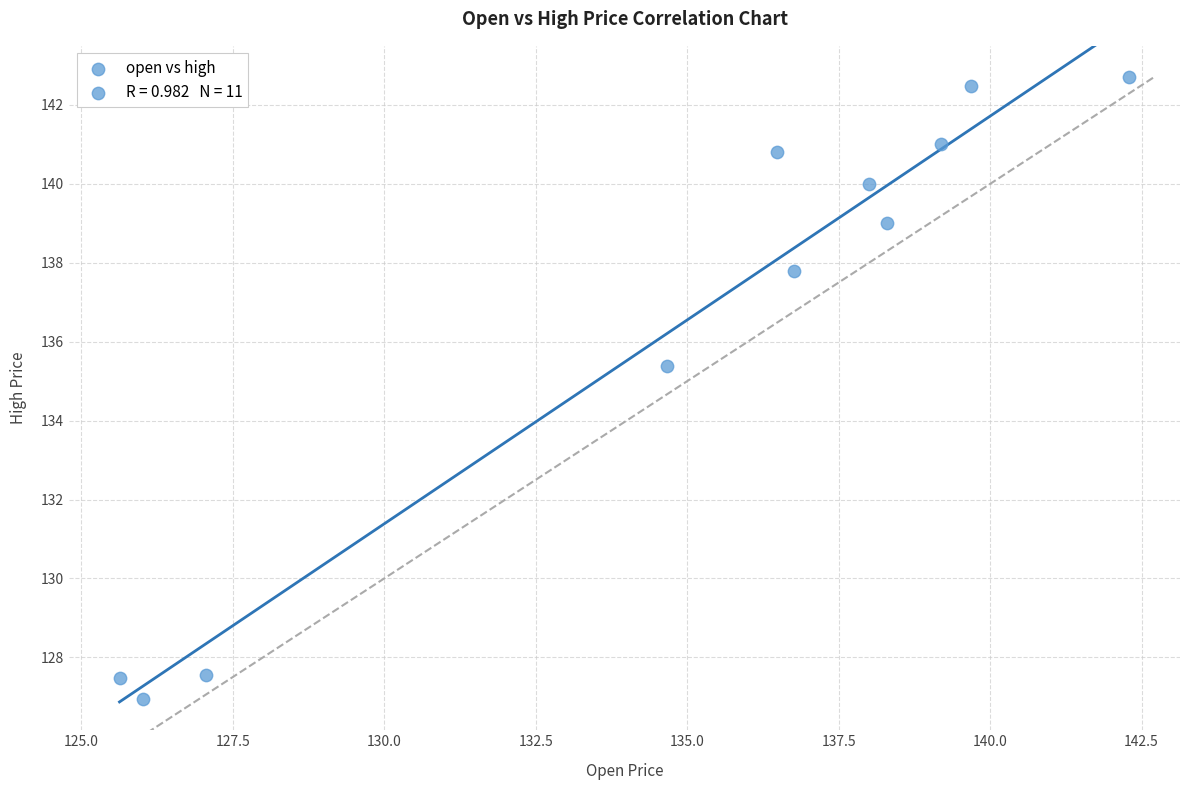

What Y value in the scatter plot is closest to 134?

135.4